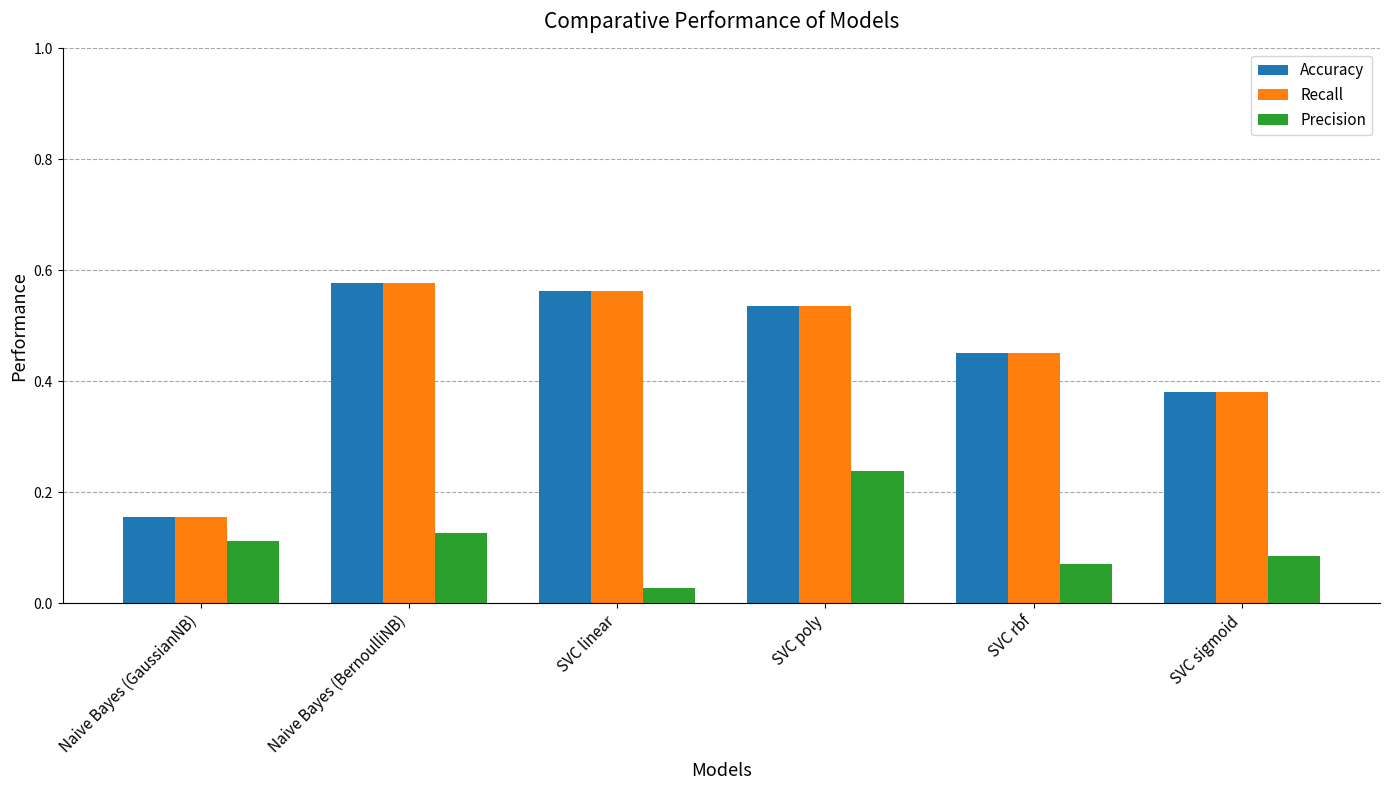

Which series changed the most between SVC linear and SVC poly?

Precision